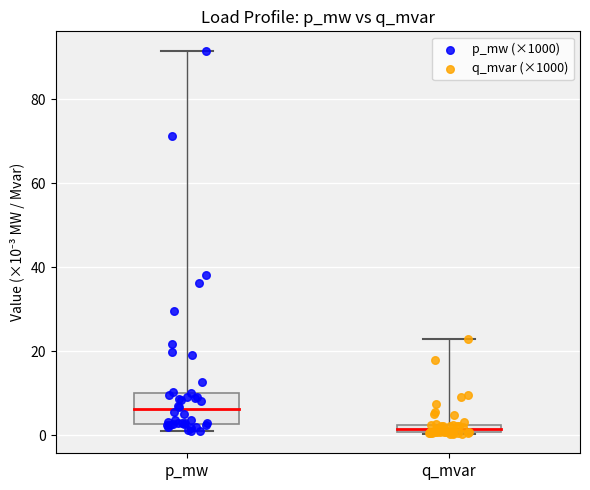

Which series has the largest Y range (max minus min)?

p_mw (×1000)